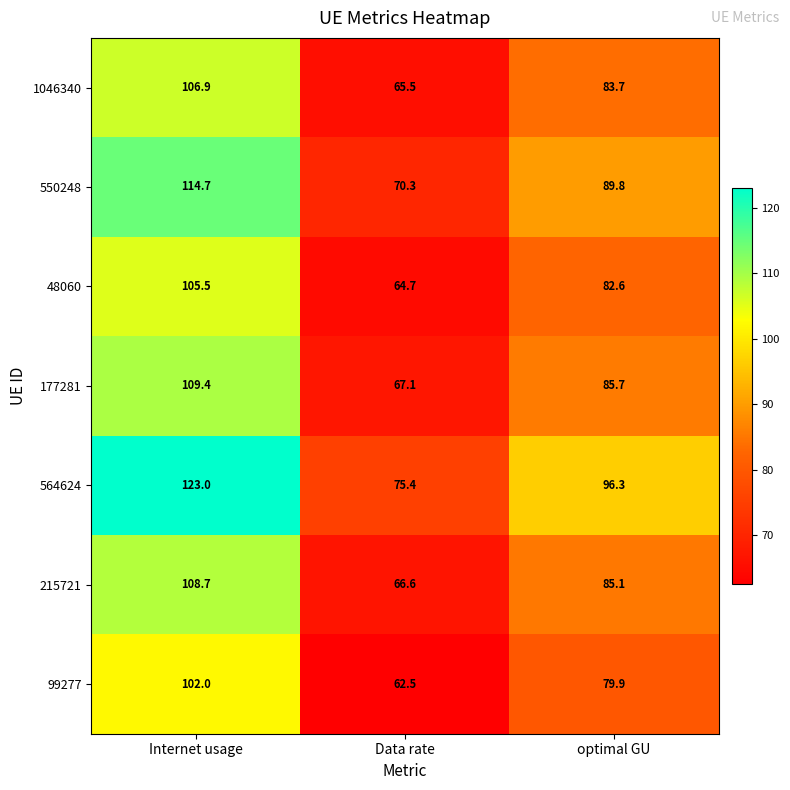

The value of 1046340 at optimal GU is 37.8. True or false?

False